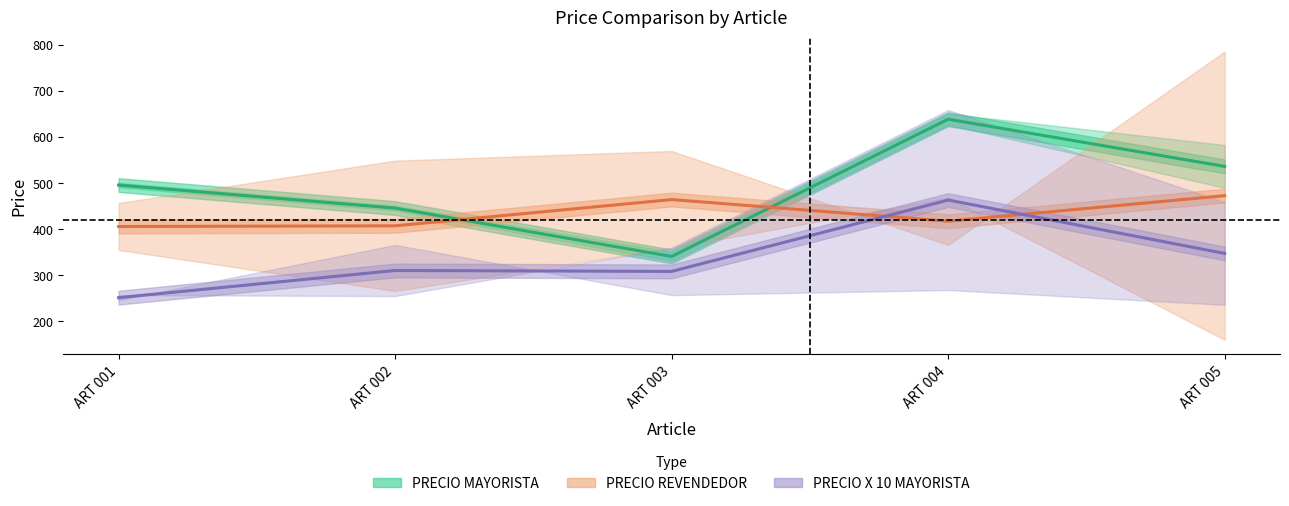

Where is the first local minimum for PRECIO MAYORISTA?

ART 003